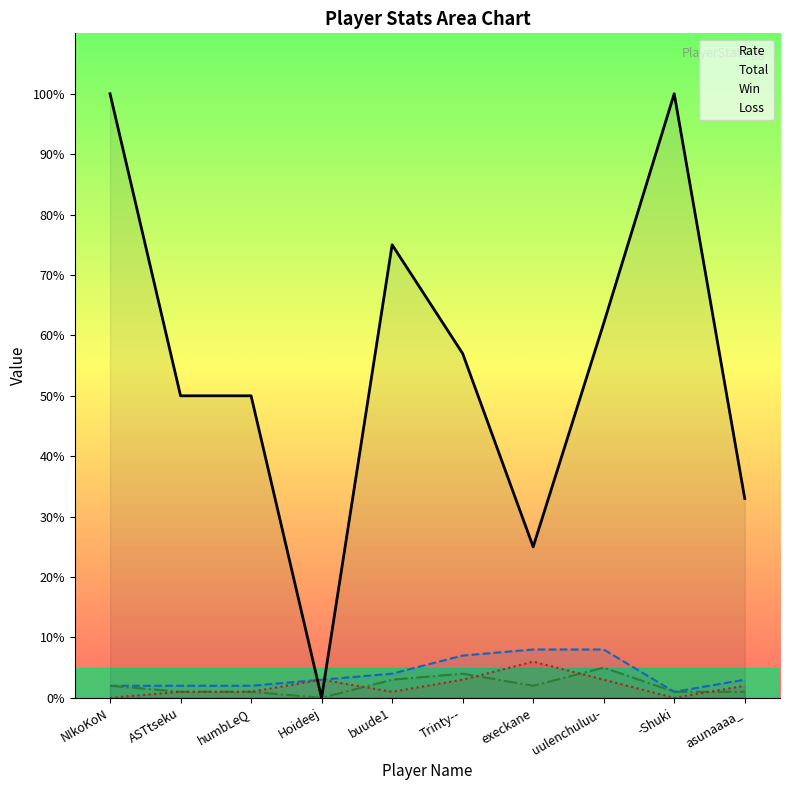

At how many categories does at least one series exceed 73?

3